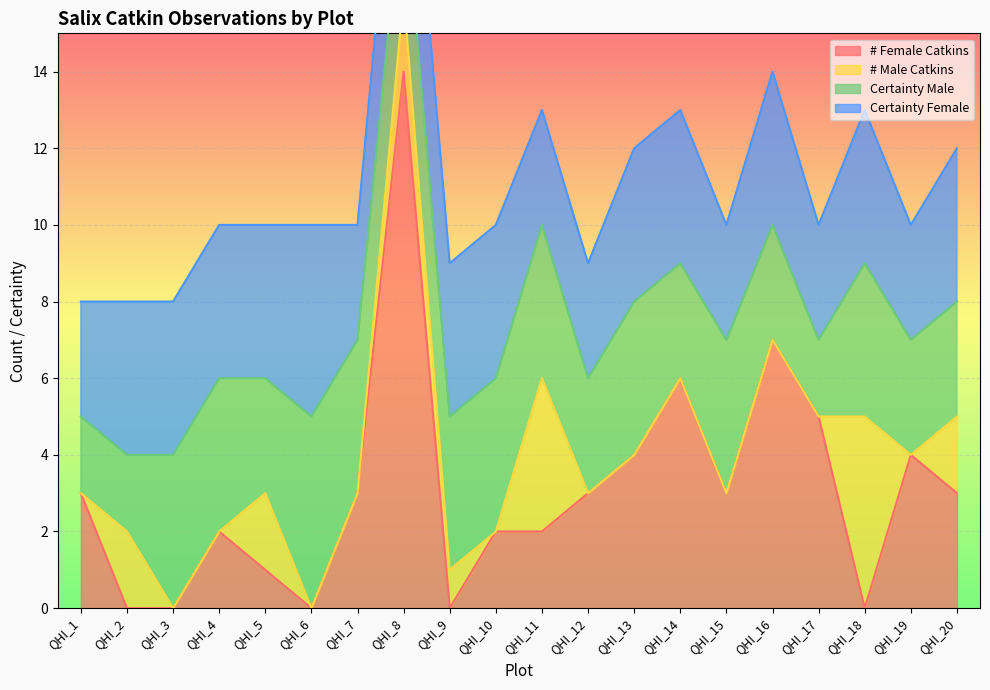

Reading right to left, transcribe all the data shown in this chart.

# Female Catkins: QHI_20=3	QHI_19=4	QHI_18=0	QHI_17=5	QHI_16=7	QHI_15=3	QHI_14=6	QHI_13=4	QHI_12=3	QHI_11=2	QHI_10=2	QHI_9=0	QHI_8=14	QHI_7=3	QHI_6=0	QHI_5=1	QHI_4=2	QHI_3=0	QHI_2=0	QHI_1=3
# Male Catkins: QHI_20=2	QHI_19=0	QHI_18=5	QHI_17=0	QHI_16=0	QHI_15=0	QHI_14=0	QHI_13=0	QHI_12=0	QHI_11=4	QHI_10=0	QHI_9=1	QHI_8=2	QHI_7=0	QHI_6=0	QHI_5=2	QHI_4=0	QHI_3=0	QHI_2=2	QHI_1=0
Certainty Male: QHI_20=3	QHI_19=3	QHI_18=4	QHI_17=2	QHI_16=3	QHI_15=4	QHI_14=3	QHI_13=4	QHI_12=3	QHI_11=4	QHI_10=4	QHI_9=4	QHI_8=3	QHI_7=4	QHI_6=5	QHI_5=3	QHI_4=4	QHI_3=4	QHI_2=2	QHI_1=2
Certainty Female: QHI_20=4	QHI_19=3	QHI_18=4	QHI_17=3	QHI_16=4	QHI_15=3	QHI_14=4	QHI_13=4	QHI_12=3	QHI_11=3	QHI_10=4	QHI_9=4	QHI_8=4	QHI_7=3	QHI_6=5	QHI_5=4	QHI_4=4	QHI_3=4	QHI_2=4	QHI_1=3